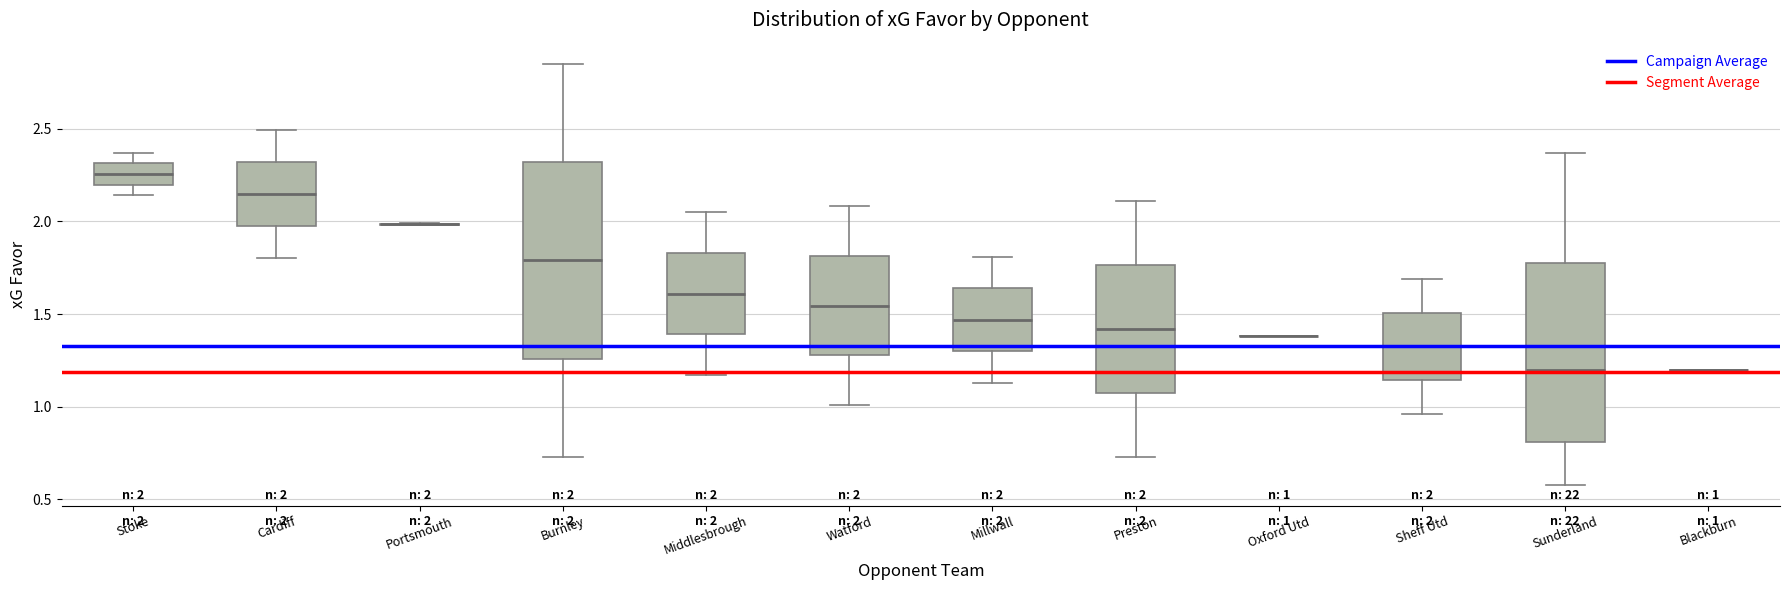

Comparing the boxes themselves (not the whiskers), which one is the tallest?

Burnley